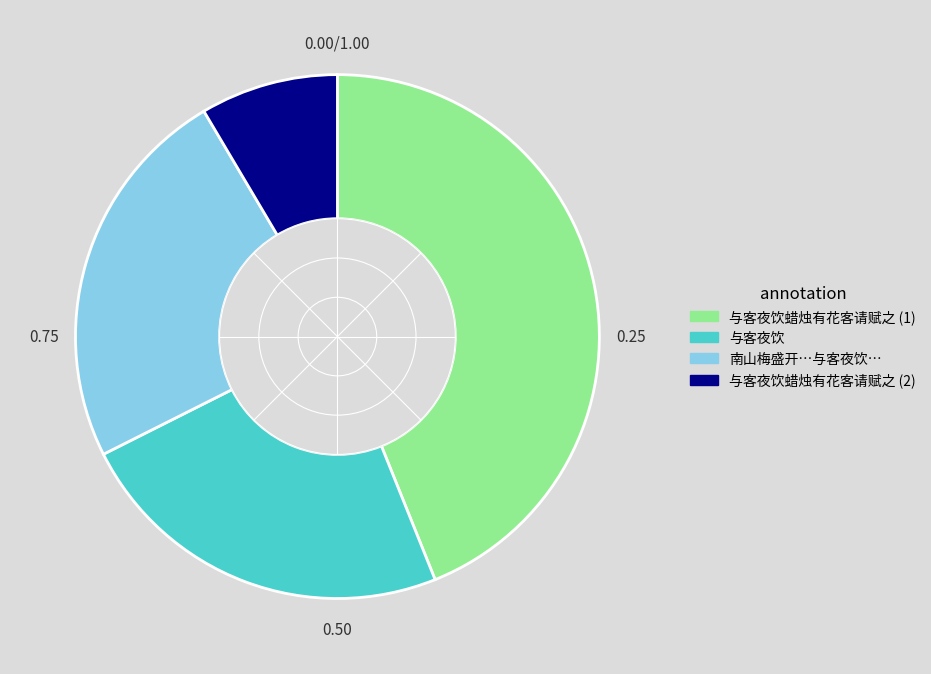

Does any single category account for the majority?

No